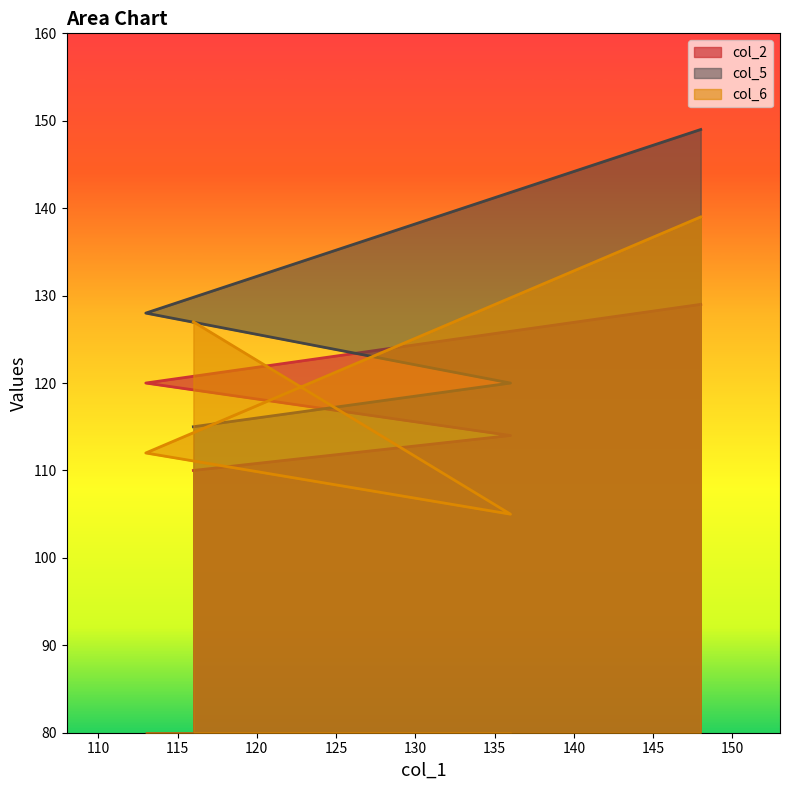

Rank the series at 116 from lowest to highest value.

col_2, col_5, col_6